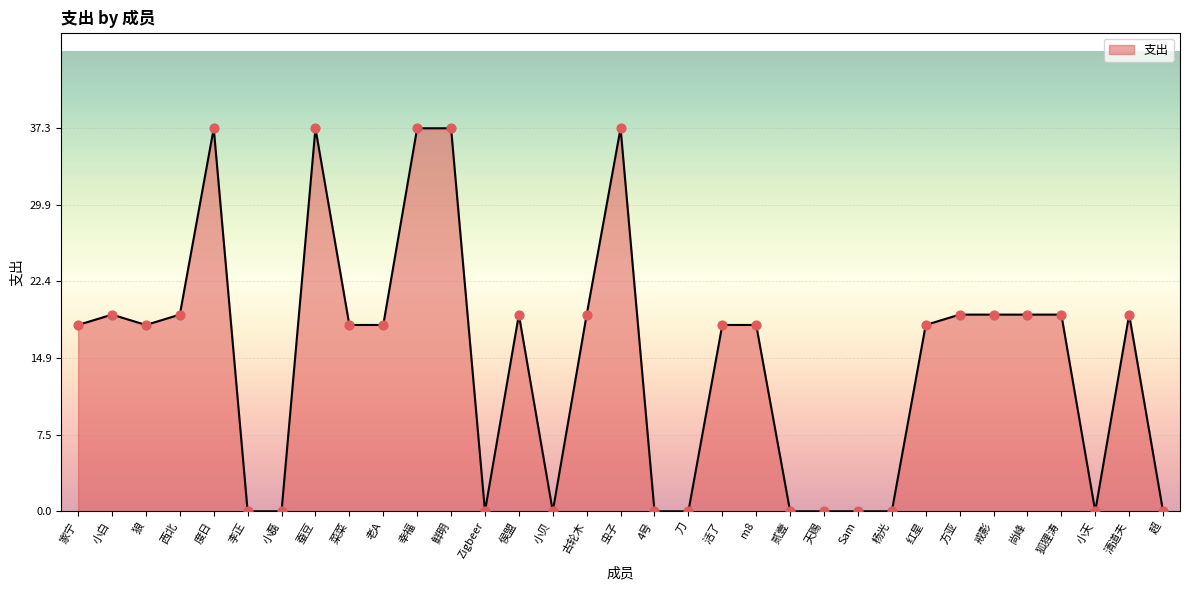

What is the ratio of the value at 幸福 to the value at 老A?

2.1